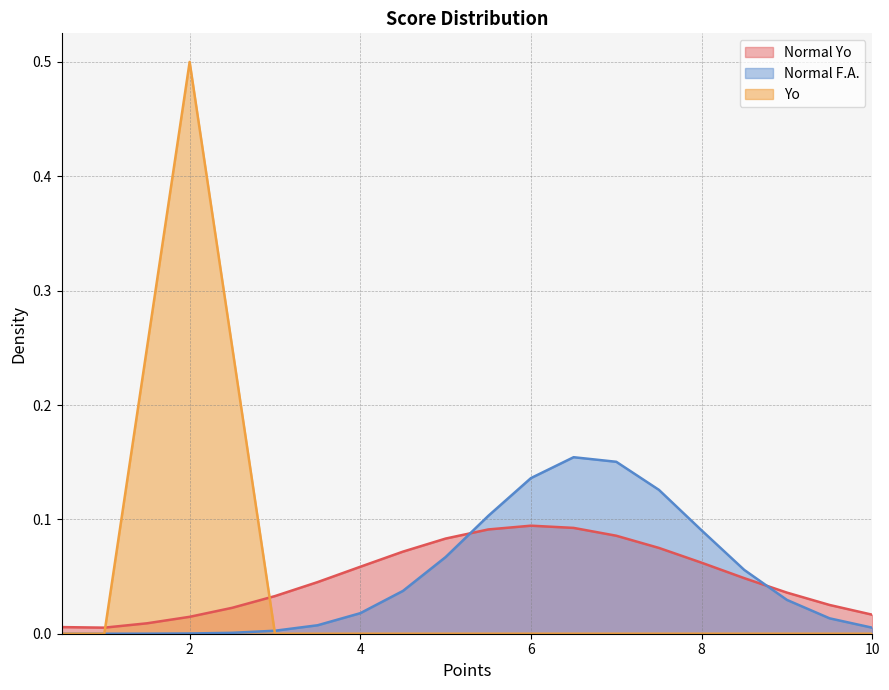

At how many categories does at least one series exceed 0?

20